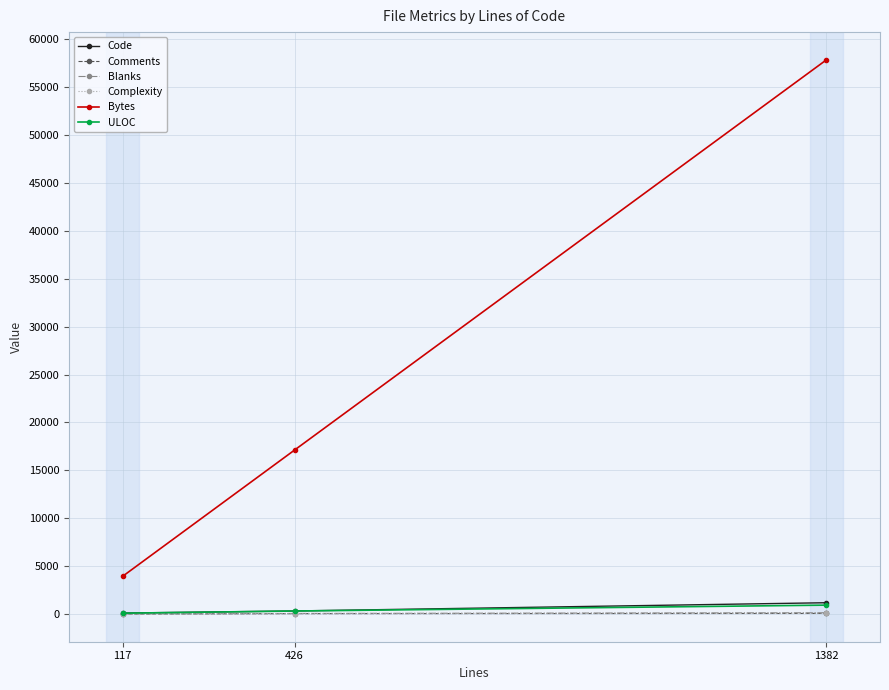

What are all the series names shown in the legend?

Code, Comments, Blanks, Complexity, Bytes, ULOC